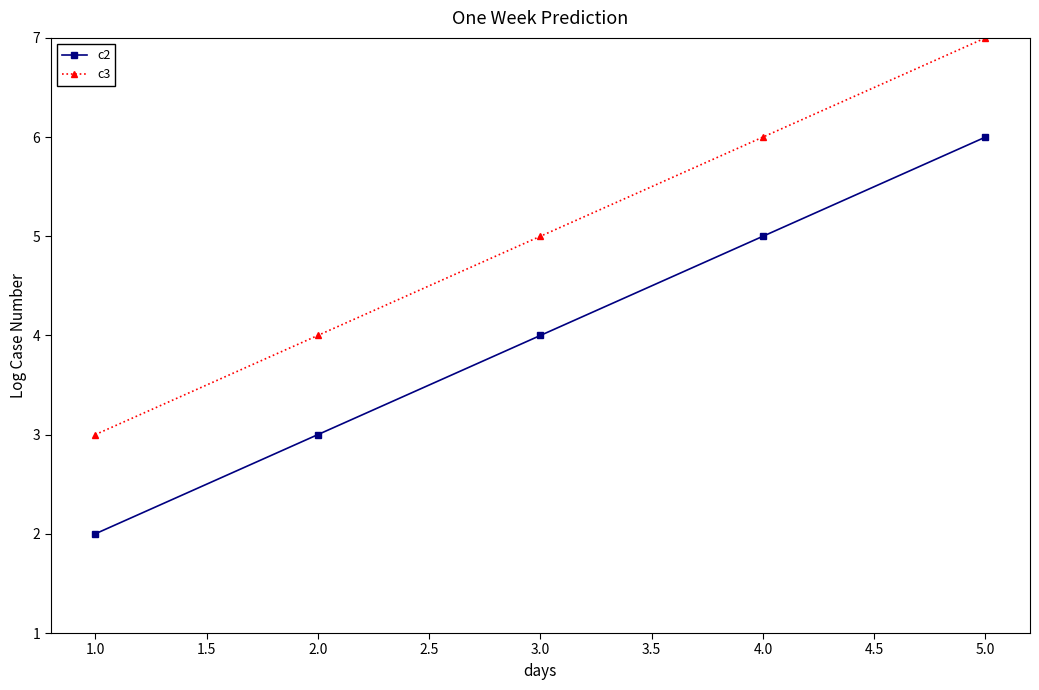

What is the value of the c2 point at the 3rd from the left?

4